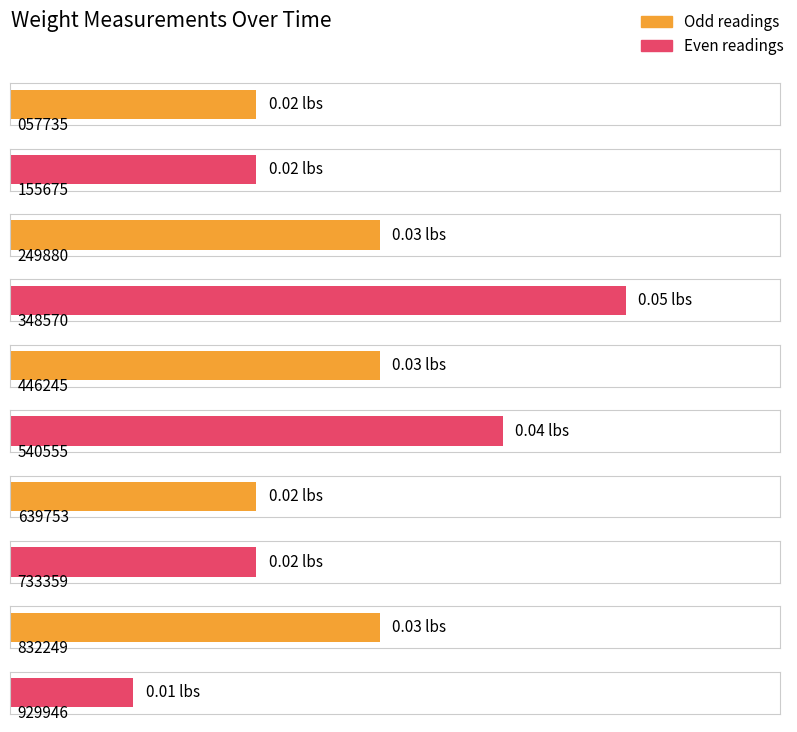

List the labels in order of value, largest first.

01:04:21.348570, 01:04:21.540555, 01:04:21.249880, 01:04:21.446245, 01:04:21.832249, 01:04:21.057735, 01:04:21.155675, 01:04:21.639753, 01:04:21.733359, 01:04:21.929946